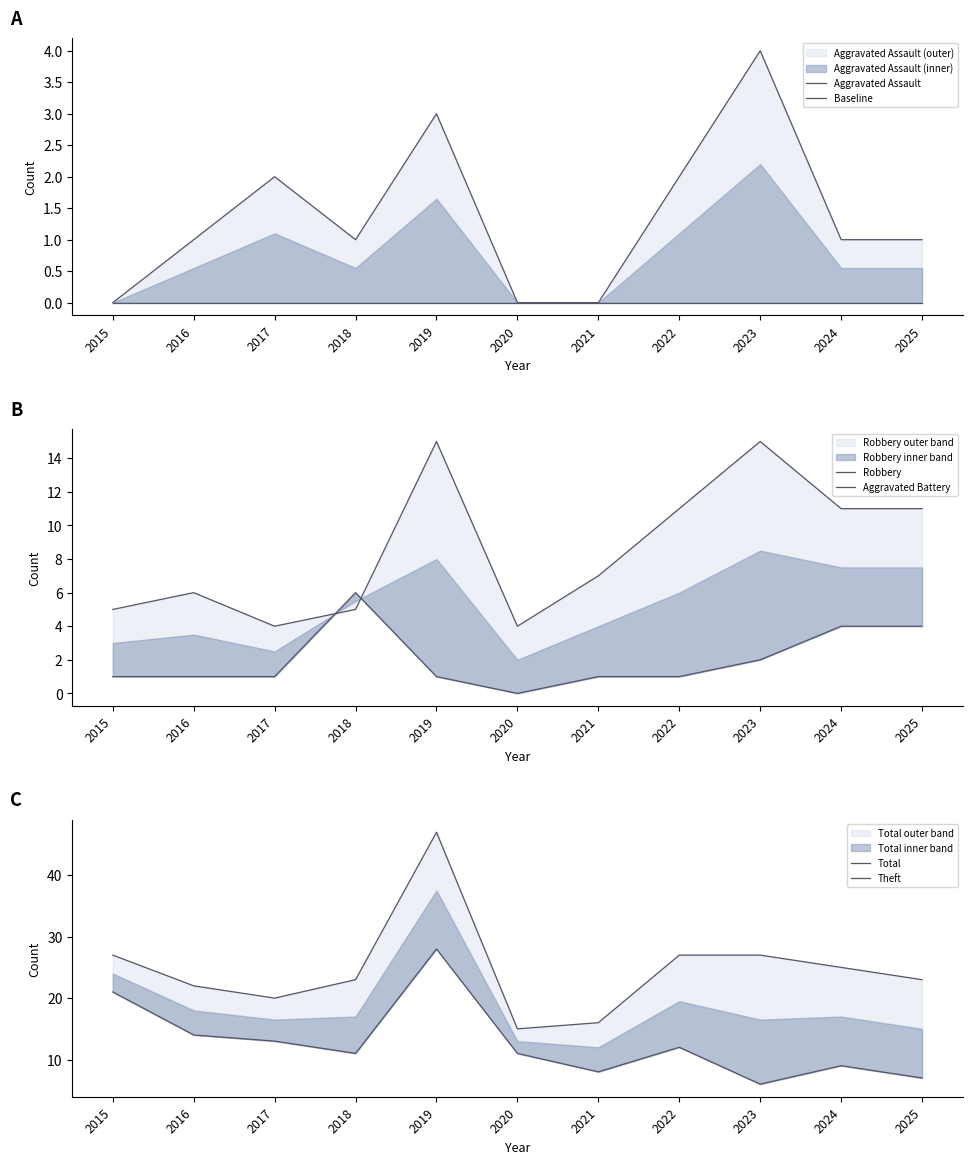

What is the total value across all series at 2023?

54